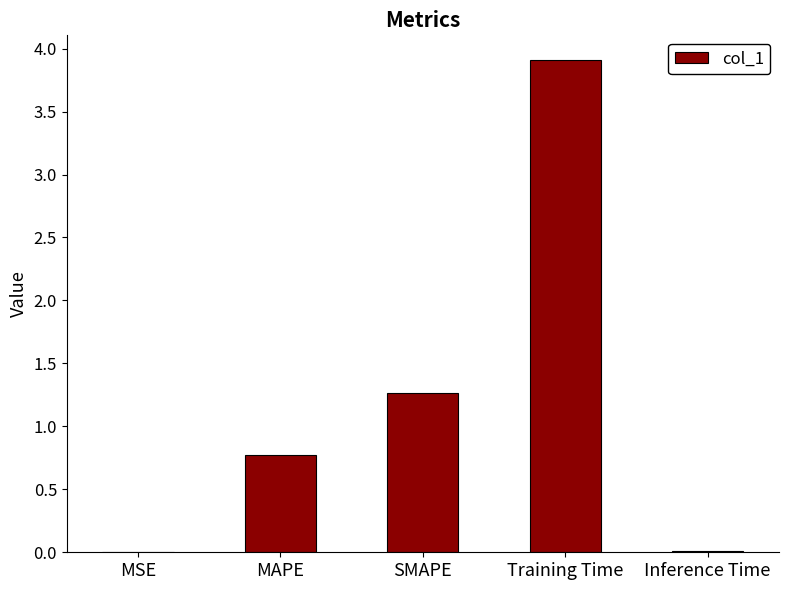

What is the sum of the values at MAPE and Training Time?

4.7